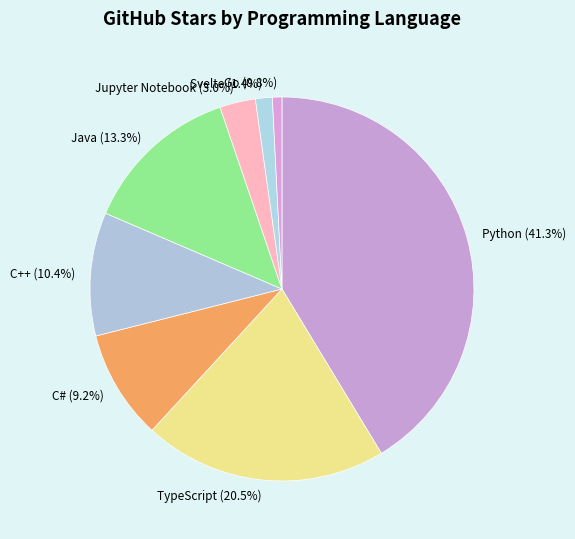

Which category has the biggest portion of the pie?

Python